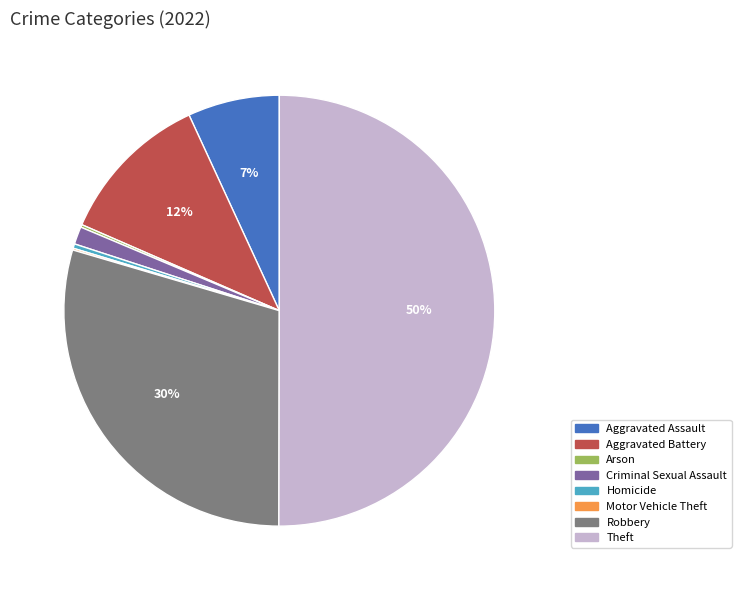

Which slice is the largest?

Theft